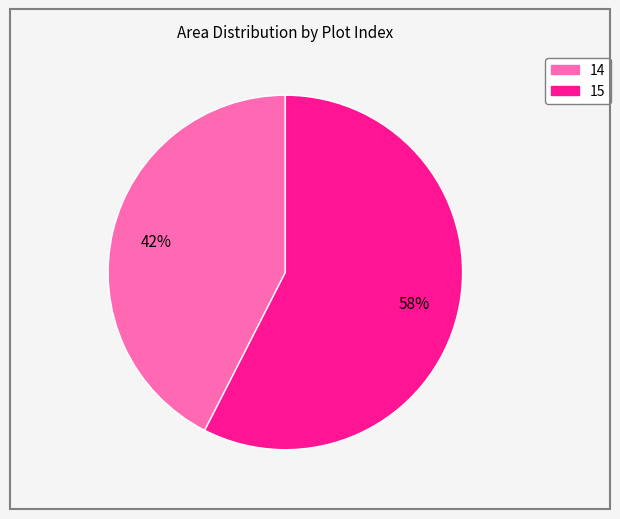

What percentage is the 15 slice, to the nearest percent?

58%